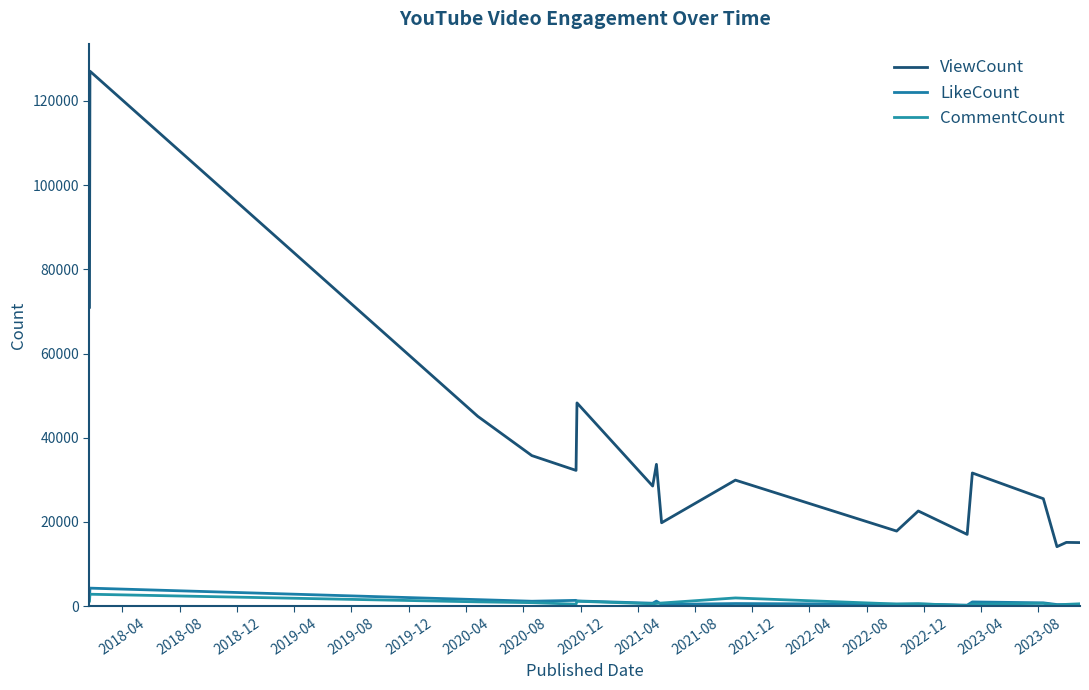

How many lines are shown in the chart?

3